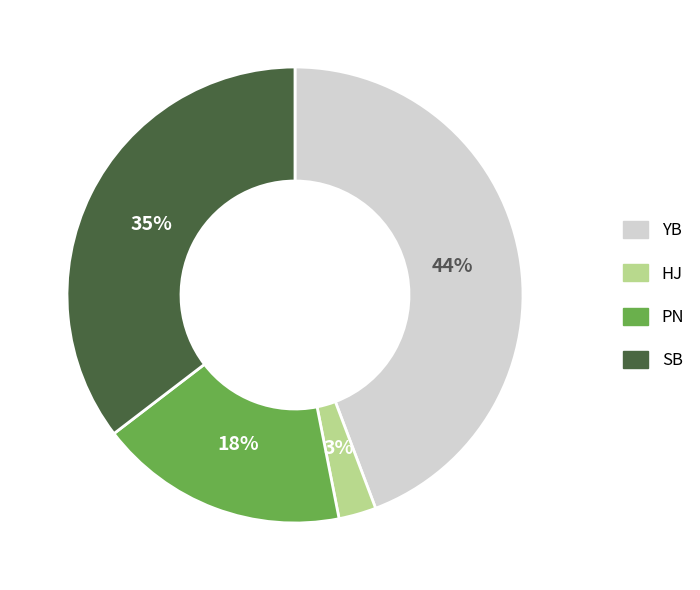

Is there a majority slice in this chart?

No